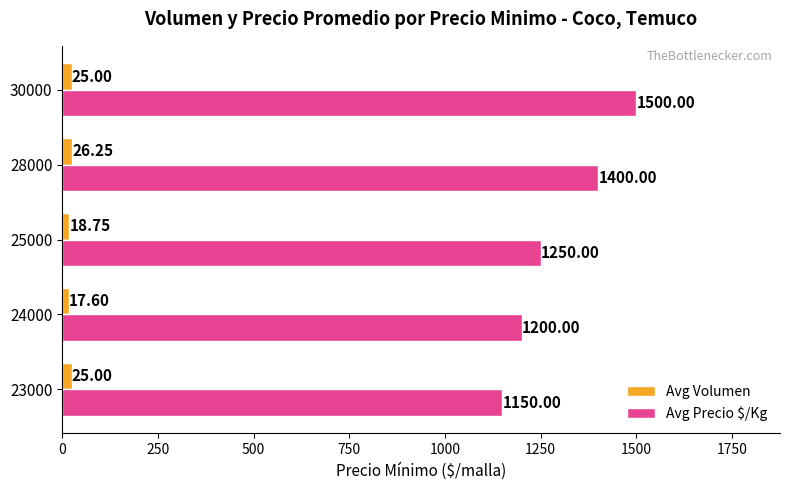

What is the total value across all series at 30000?

1525.0